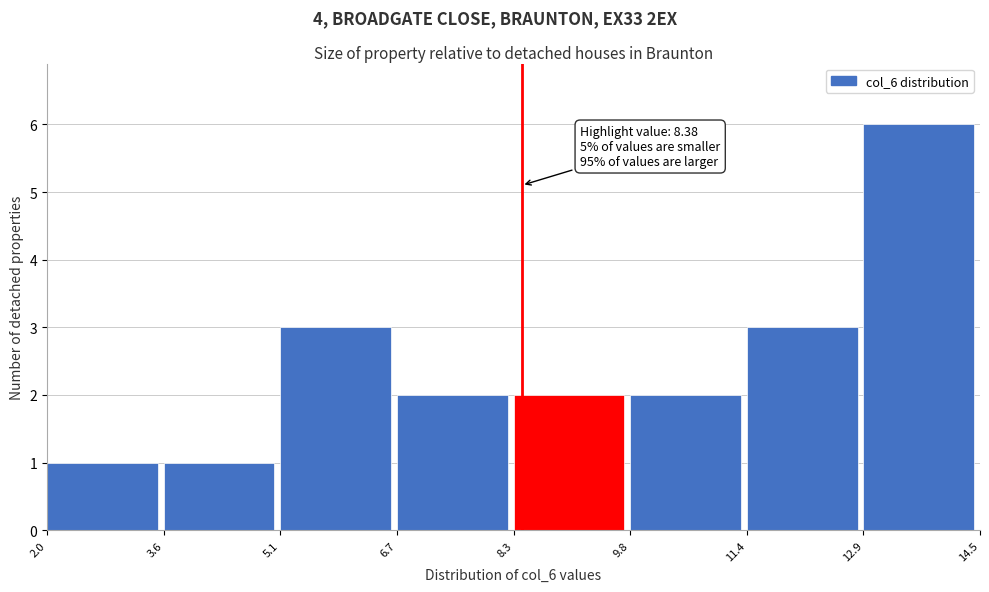

Over which range of the x-axis is the bar tallest?

12.9 to 14.5